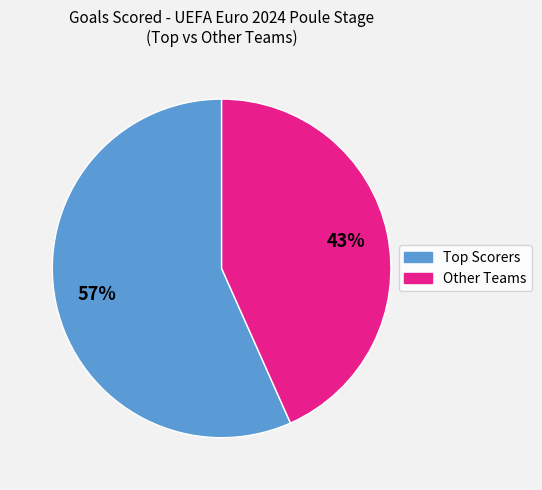

Is there a majority slice in this chart?

Yes